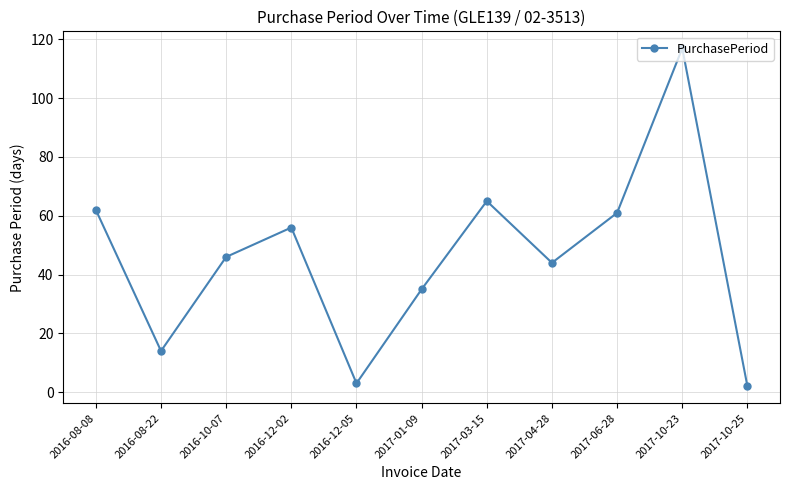

True or false: the data shows 46 at 2017-10-23.

False